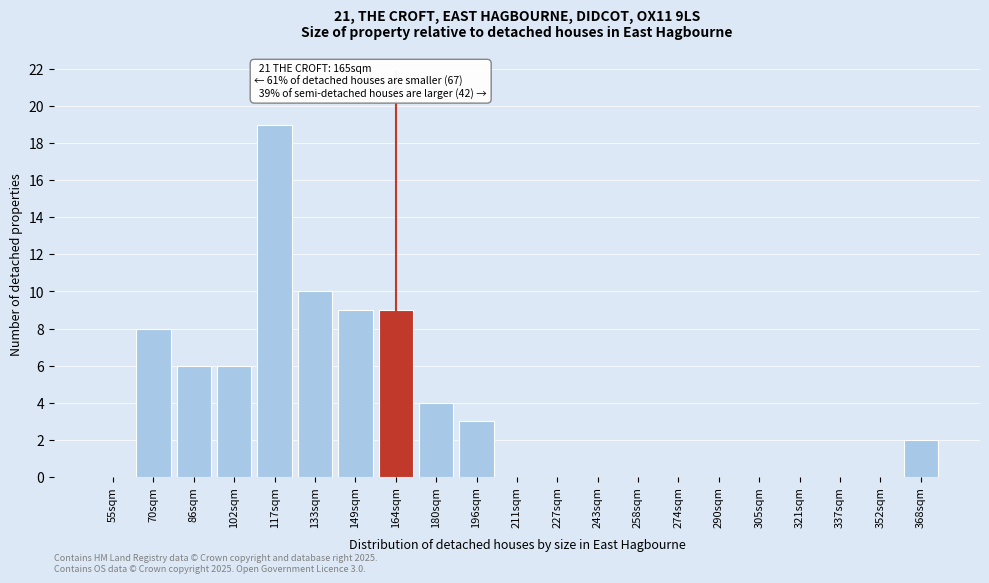

Reading left to right, extract all data points from this chart.

55sqm=0	70sqm=8	86sqm=6	102sqm=6	117sqm=19	133sqm=10	149sqm=9	164sqm=9	180sqm=4	196sqm=3	211sqm=0	227sqm=0	243sqm=0	258sqm=0	274sqm=0	290sqm=0	305sqm=0	321sqm=0	337sqm=0	352sqm=0	368sqm=2